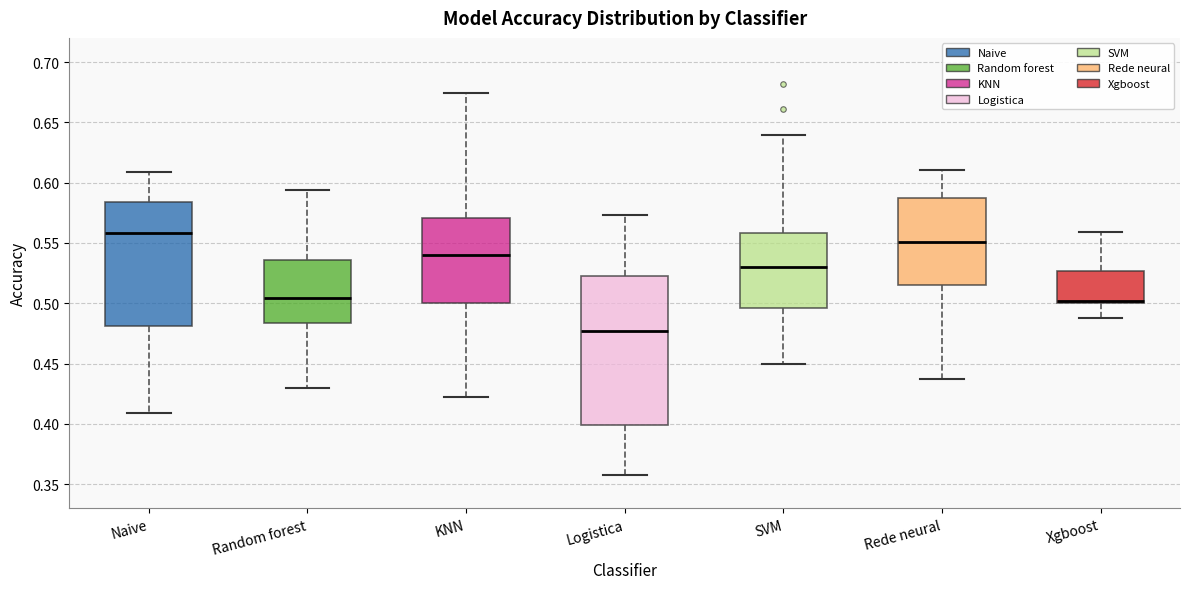

Reading left to right, transcribe this box plot: for each box, give where its median line is, the range the box spans, and where its two whiskers end, as read against the y-axis. The values are not printed on the chart, so give them approximately, as read against the axis.

Naive: median 0.560, box 0.480 to 0.585, whiskers 0.410 to 0.610
Random forest: median 0.505, box 0.485 to 0.535, whiskers 0.430 to 0.595
KNN: median 0.540, box 0.500 to 0.570, whiskers 0.420 to 0.675
Logistica: median 0.475, box 0.400 to 0.520, whiskers 0.355 to 0.575
SVM: median 0.530, box 0.495 to 0.560, whiskers 0.450 to 0.640
Rede neural: median 0.550, box 0.515 to 0.585, whiskers 0.440 to 0.610
Xgboost: median 0.500 (just above the box's lower edge), box 0.500 to 0.525, whiskers 0.490 to 0.560